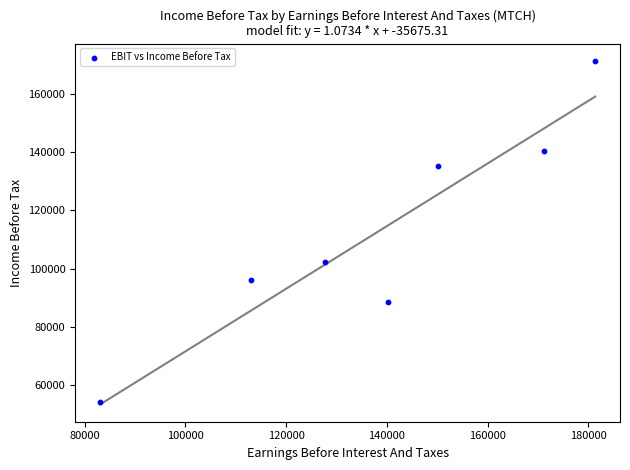

What Y value in the scatter plot is closest to 112850?

102300